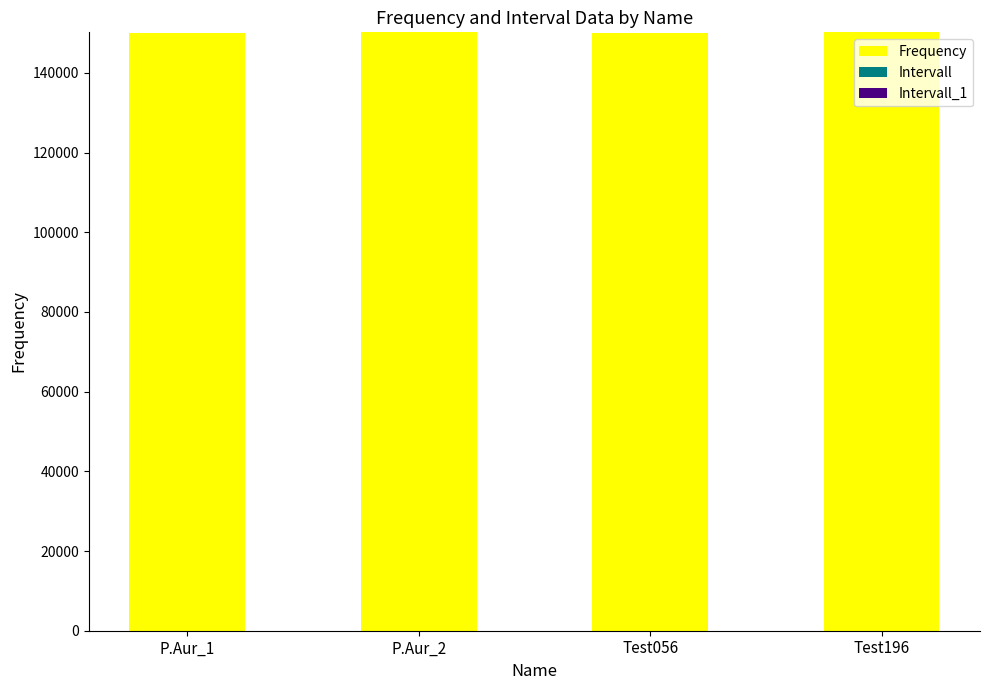

What is the highest value of the Frequency series?

150196